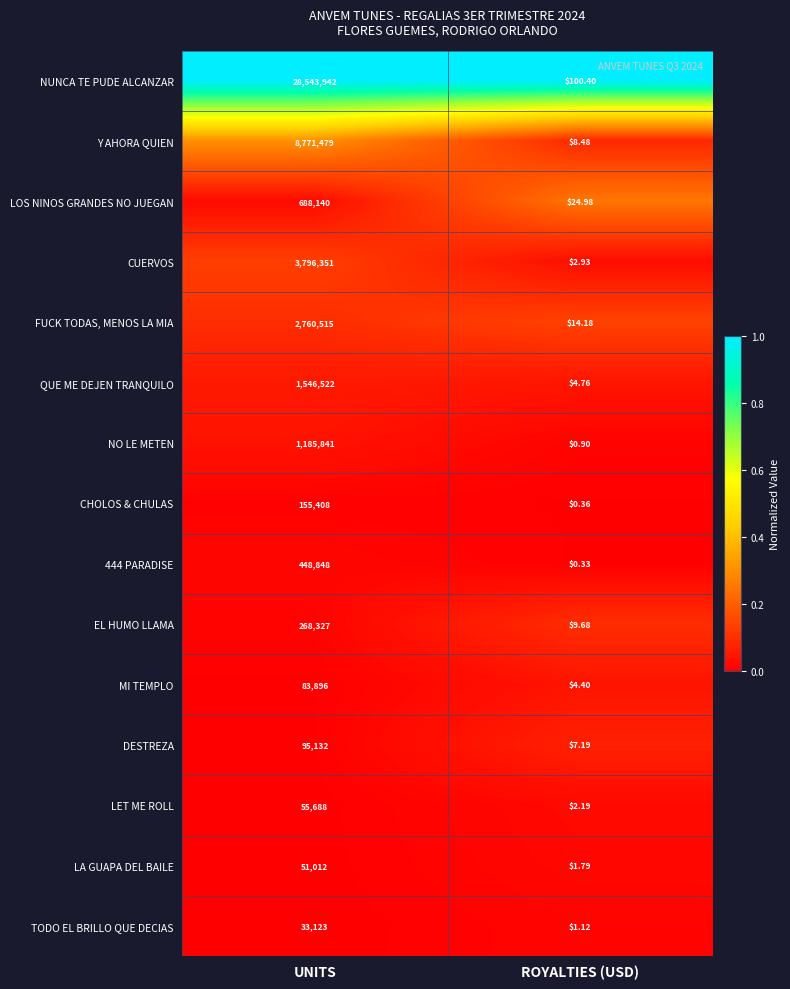

Count the number of categories in the chart.

2